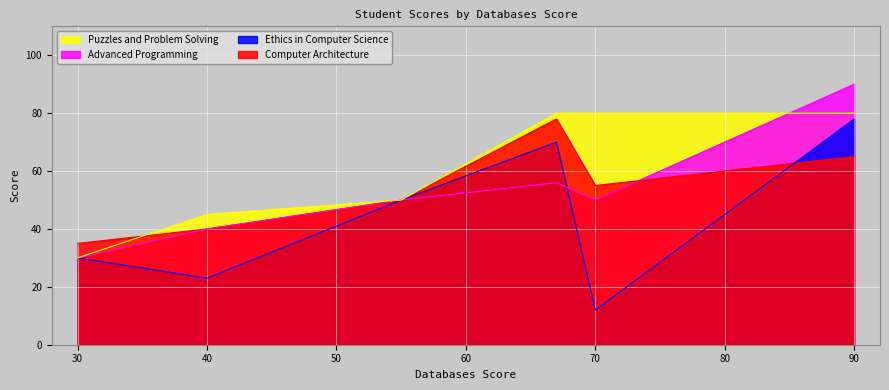

How many lines are shown in the chart?

4